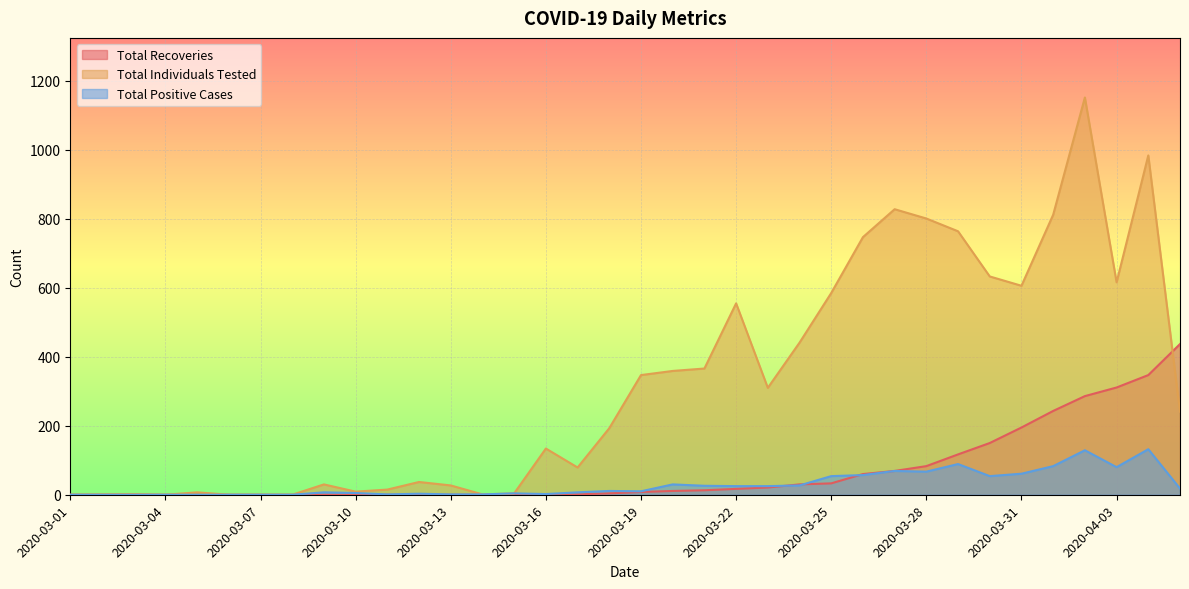

Between 2020-03-24 and 2020-03-29, which is larger?

2020-03-29